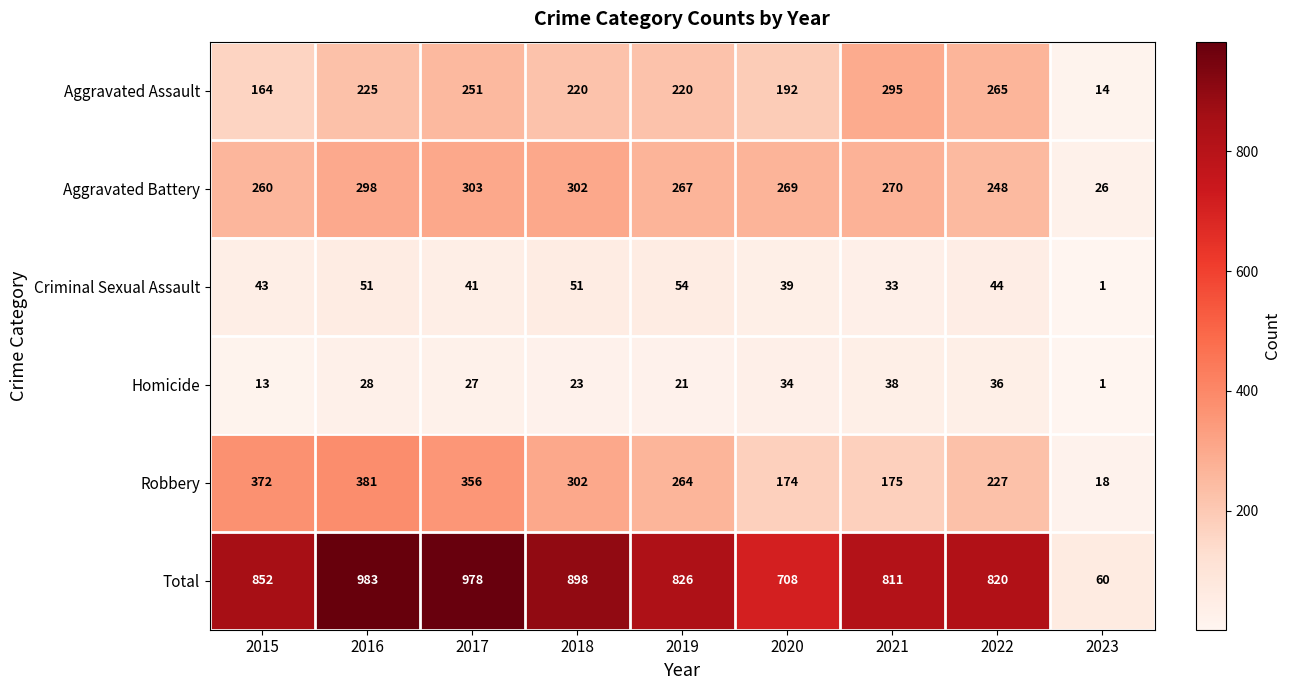

Where is Aggravated Assault nearest to the value 154?

2015